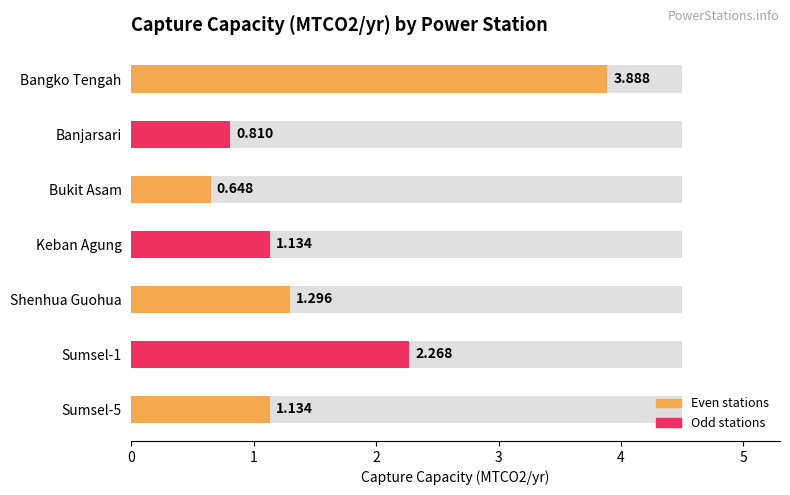

What is the smallest value displayed?

0.6